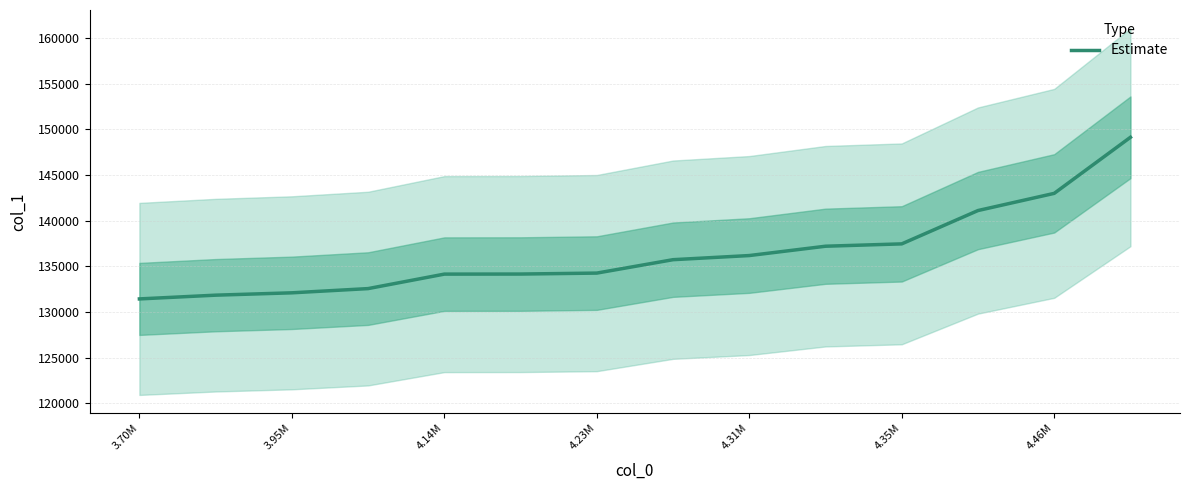

How many data points are above 135735?

7